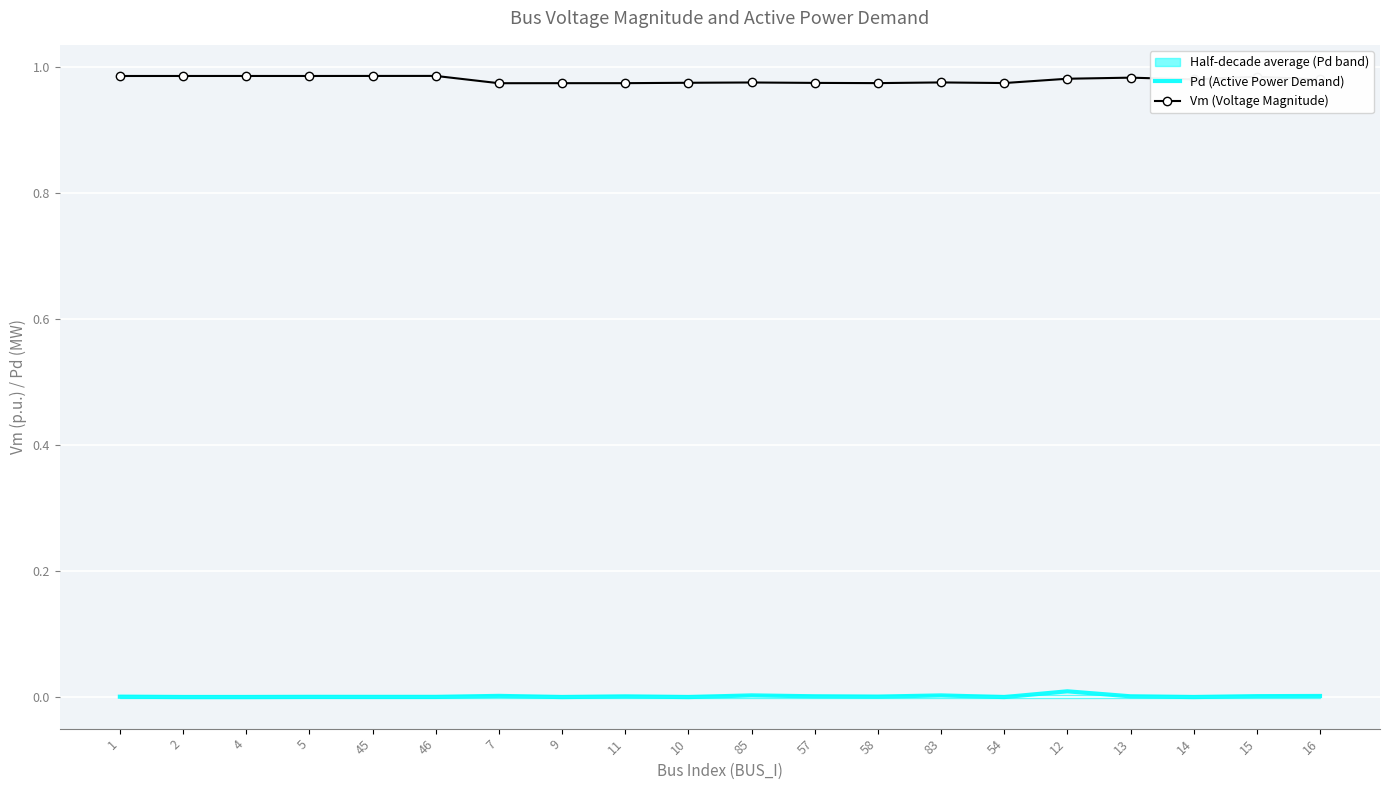

How many interior local valleys does the Pd (Active Power Demand) series have?

6